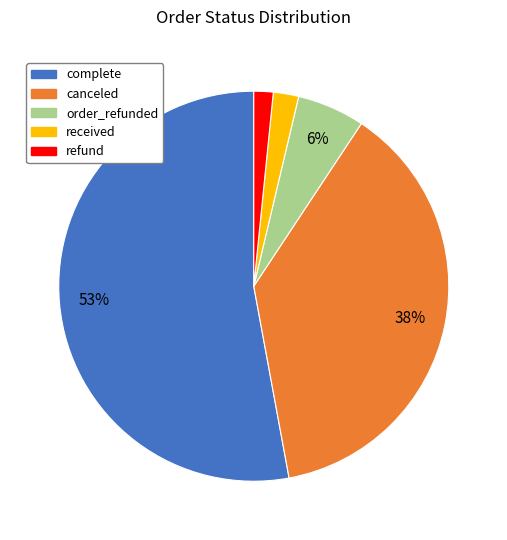

Between canceled and received, which is larger?

canceled